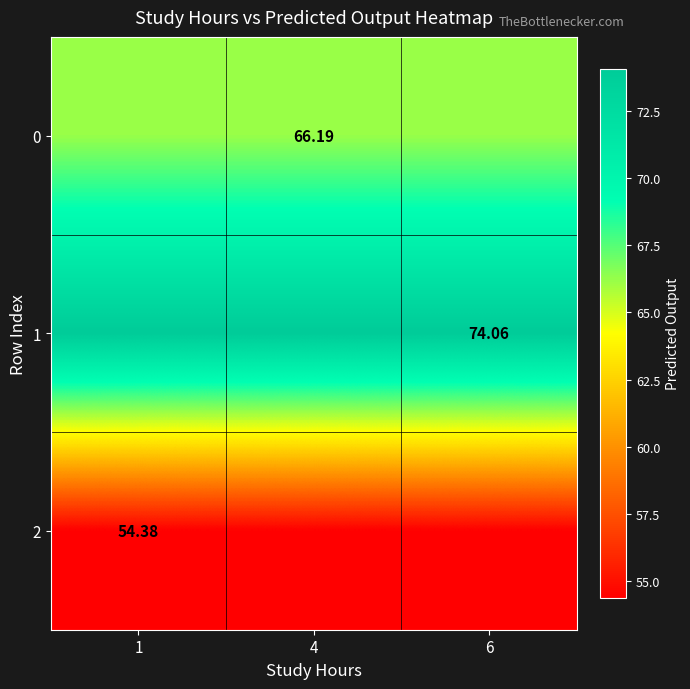

Is it true that 1 equals 74.1 at 1?

True